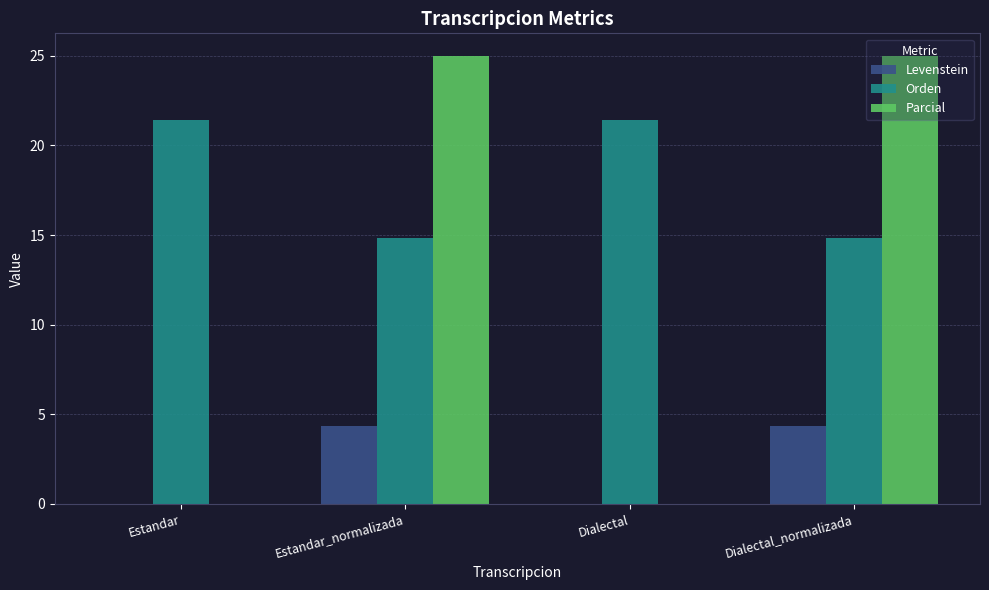

Where does the Orden series first go above 21?

Estandar